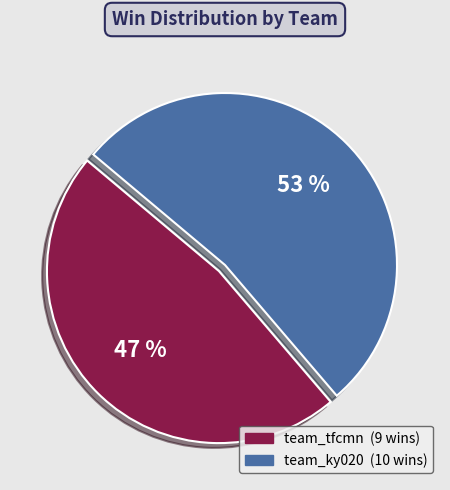

What is the ratio of the value at team_ky020 to the value at team_tfcmn?

1.1